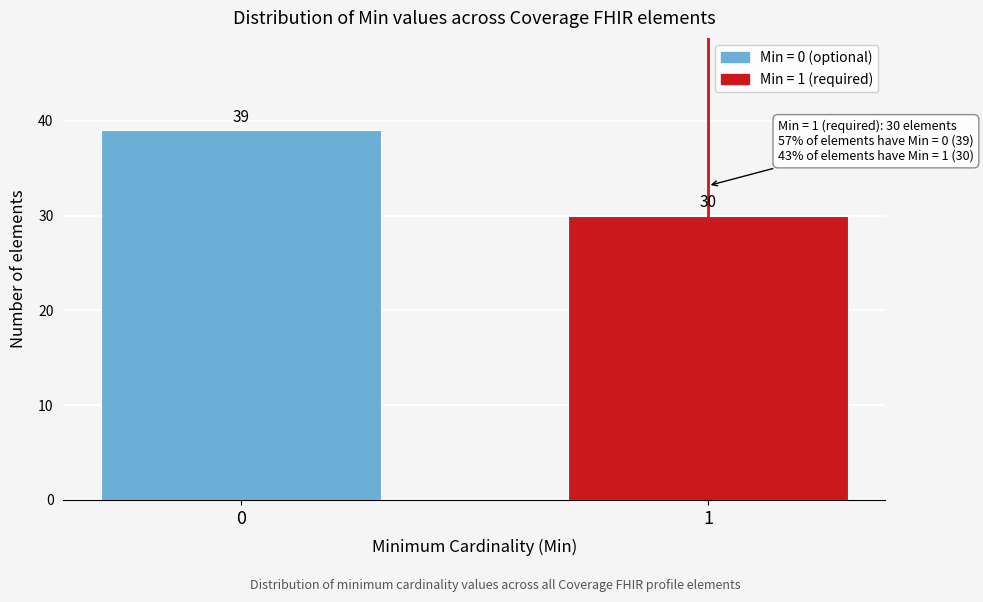

Reading right to left, list all the values displayed in this chart.

1=30	0=39